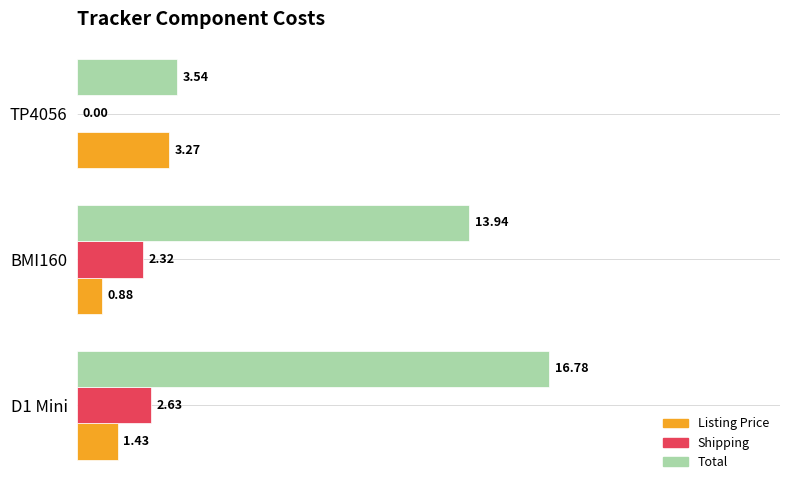

Which series changed the most between D1 Mini and TP4056?

Total